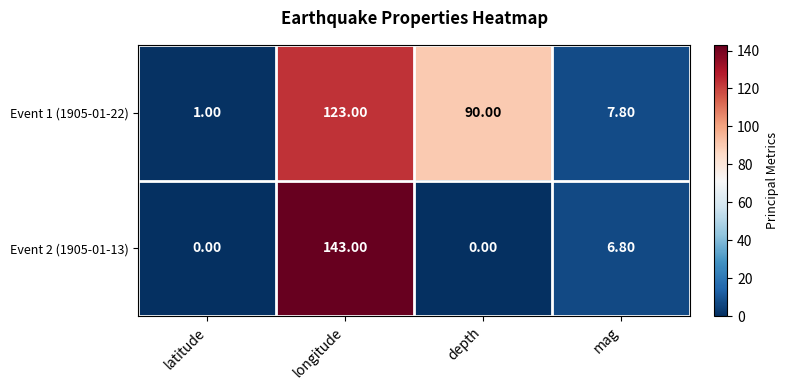

What is the difference between the Event 1 (1905-01-22) values at mag and longitude?

115.2